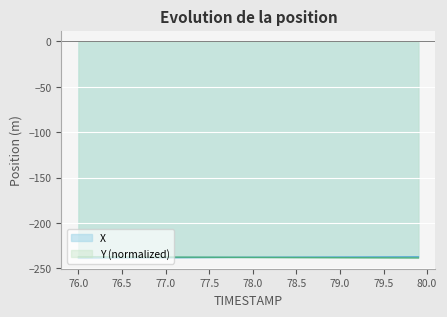

True or false: X has a value of -146.5 at 79.0.

False